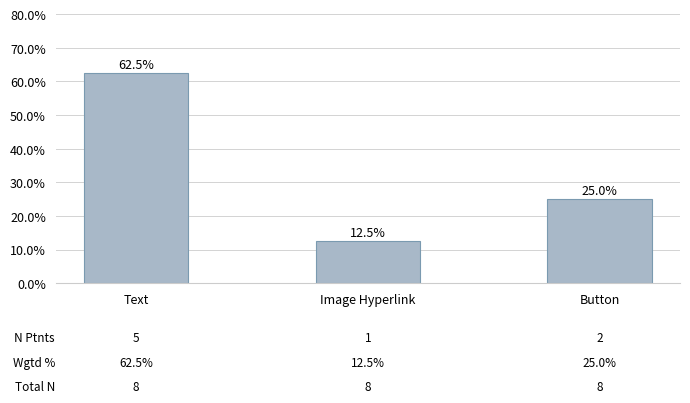

Reading left to right, what are all the values shown in this chart?

0.6	0.1	0.2